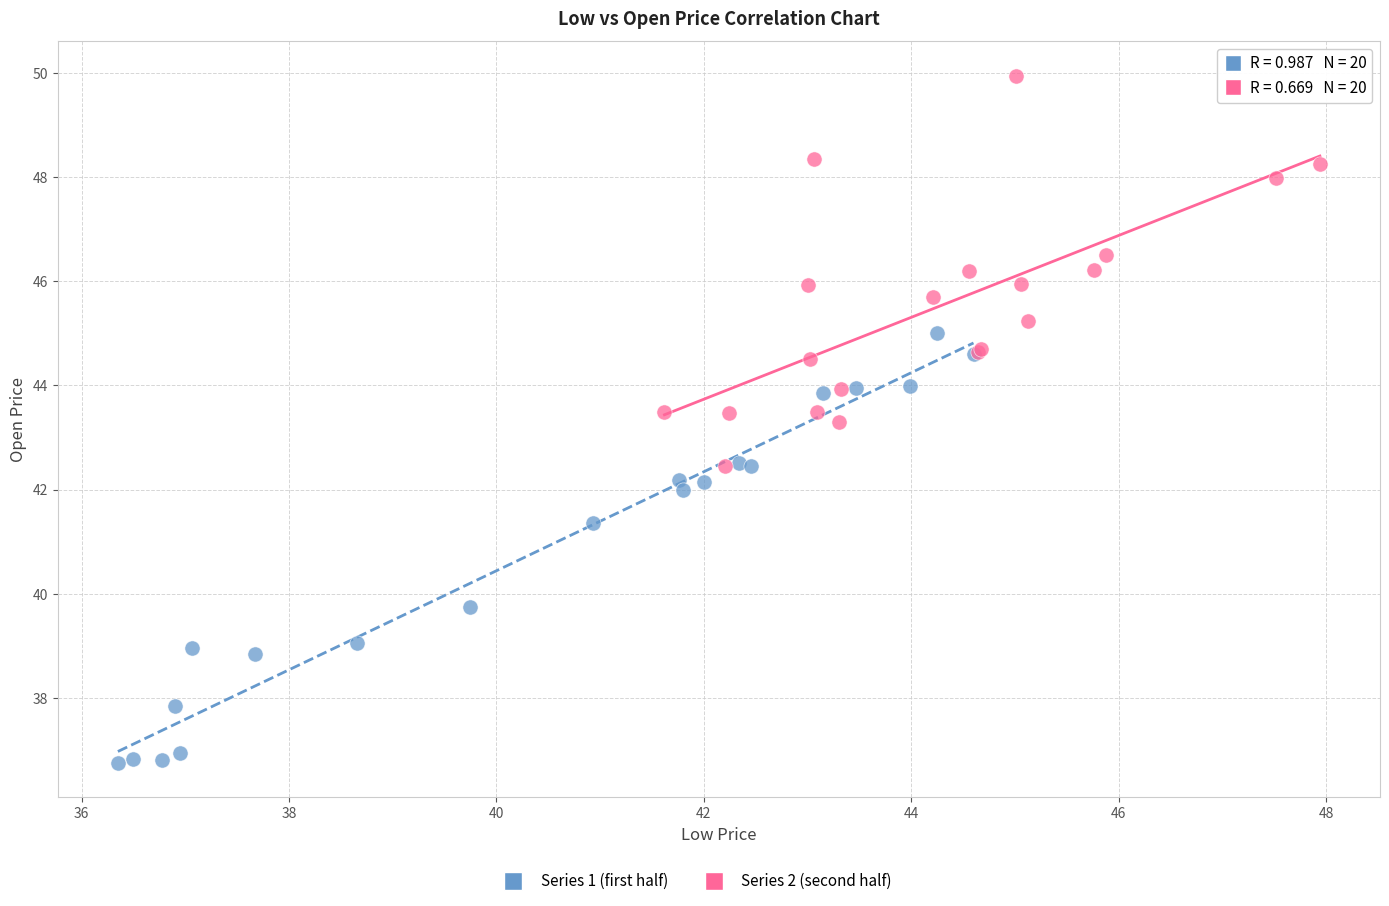

Which series contains the highest Y value?

Series 2 (second half)